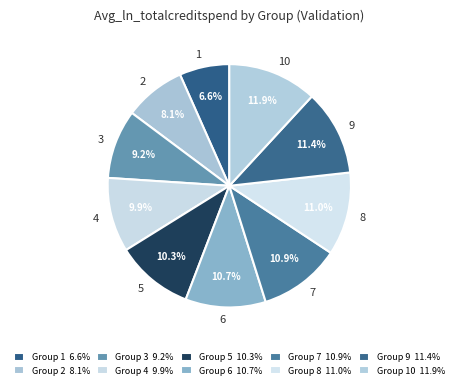

Approximately how many times larger is the value at 1 compared to 2?

0.8